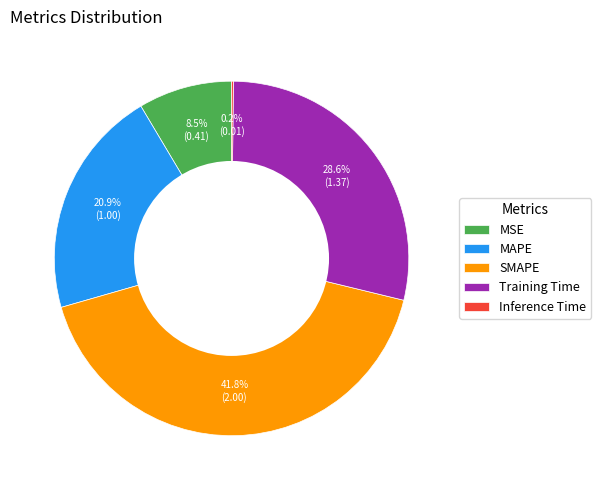

Which category has the biggest portion of the pie?

SMAPE